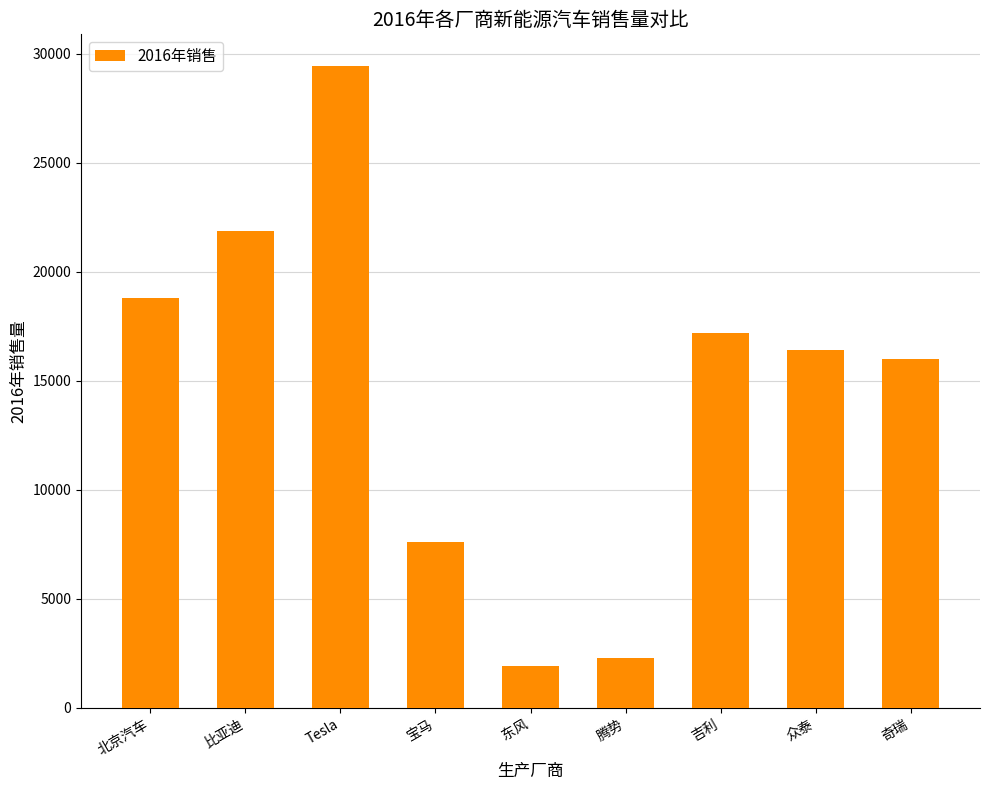

Reading left to right, what are all the values shown in this chart?

北京汽车=18814	比亚迪=21868	Tesla=29421	宝马=7625	东风=1916	腾势=2287	吉利=17181	众泰=16417	奇瑞=16017